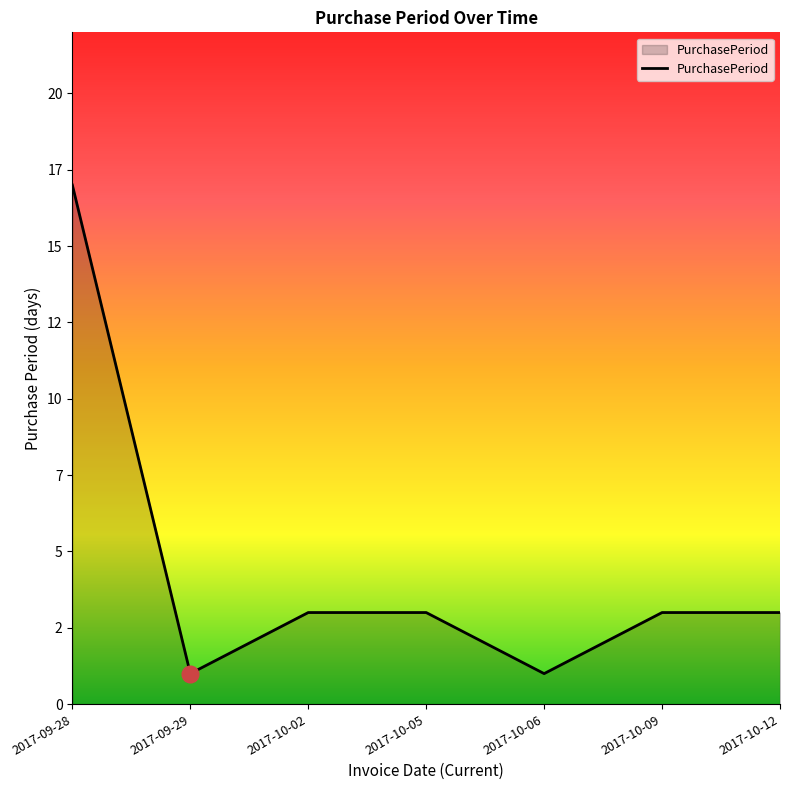

Does the chart have visible grid lines?

No